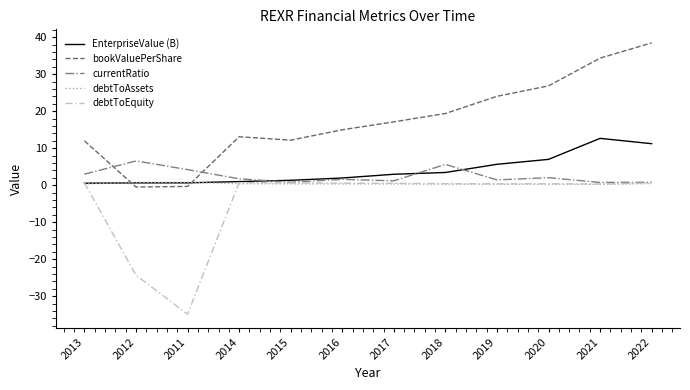

Is the value of EnterpriseValue (B) at 2021 greater than the value of debtToEquity at 2019?

Yes